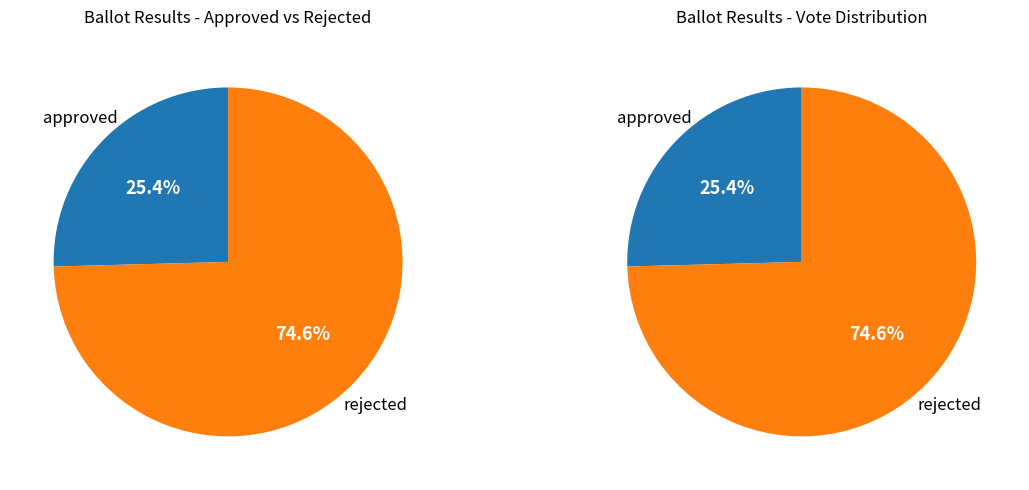

Approximately how many times larger is the value at approved compared to rejected?

0.3